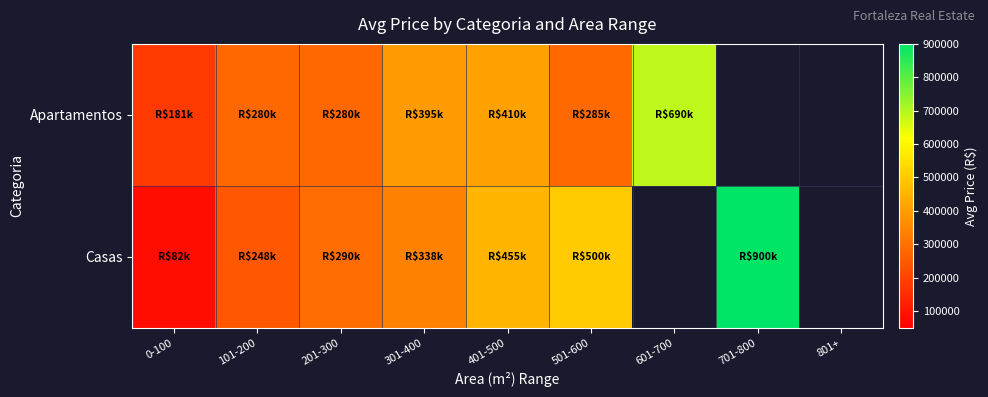

What is the highest value of the Casas series?

900000.0